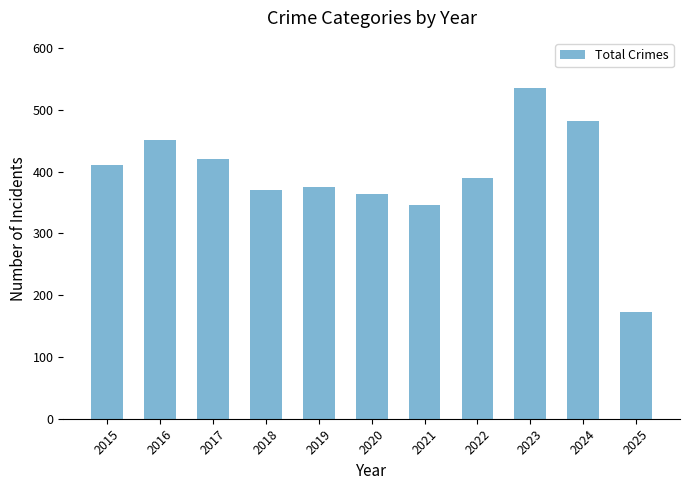

How many data points does each series have?

11